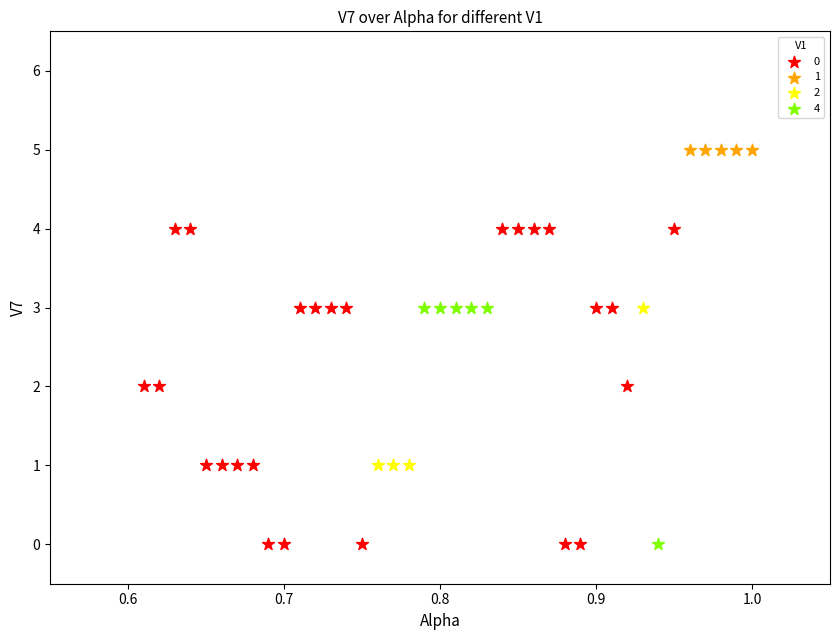

What are all the series names shown in the legend?

0, 1, 2, 4